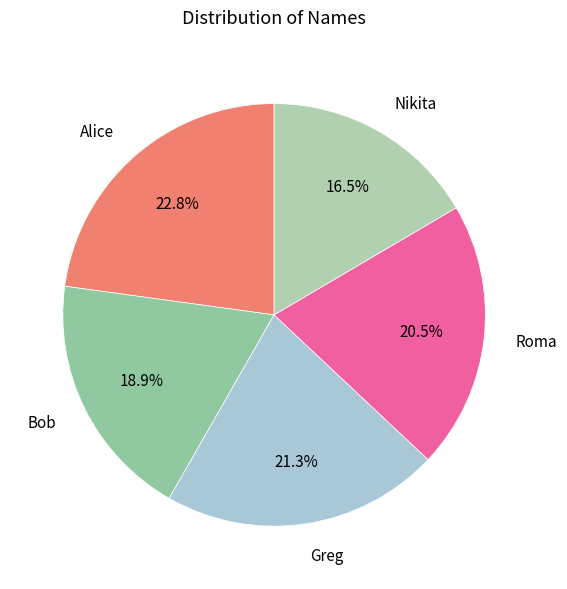

What is the largest slice in the pie chart?

Alice